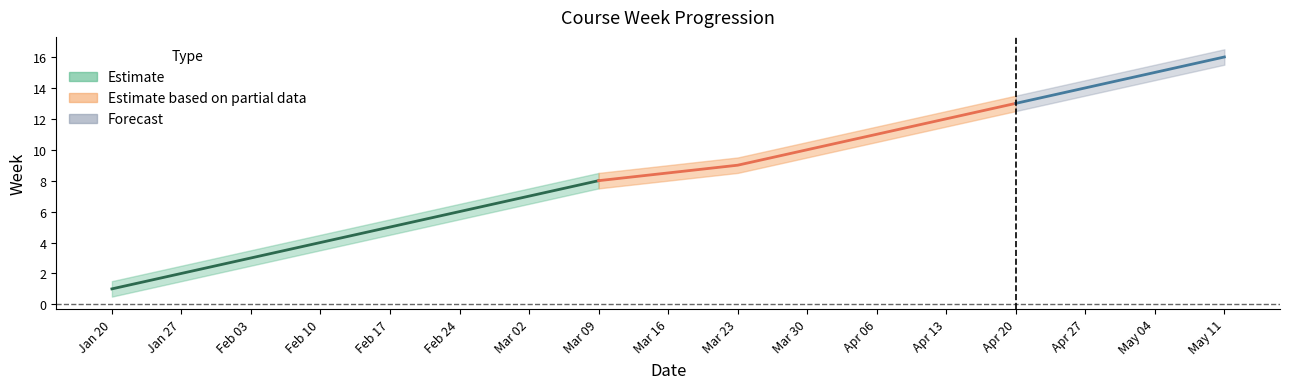

True or false: Week and Week_lower cross at least once.

False